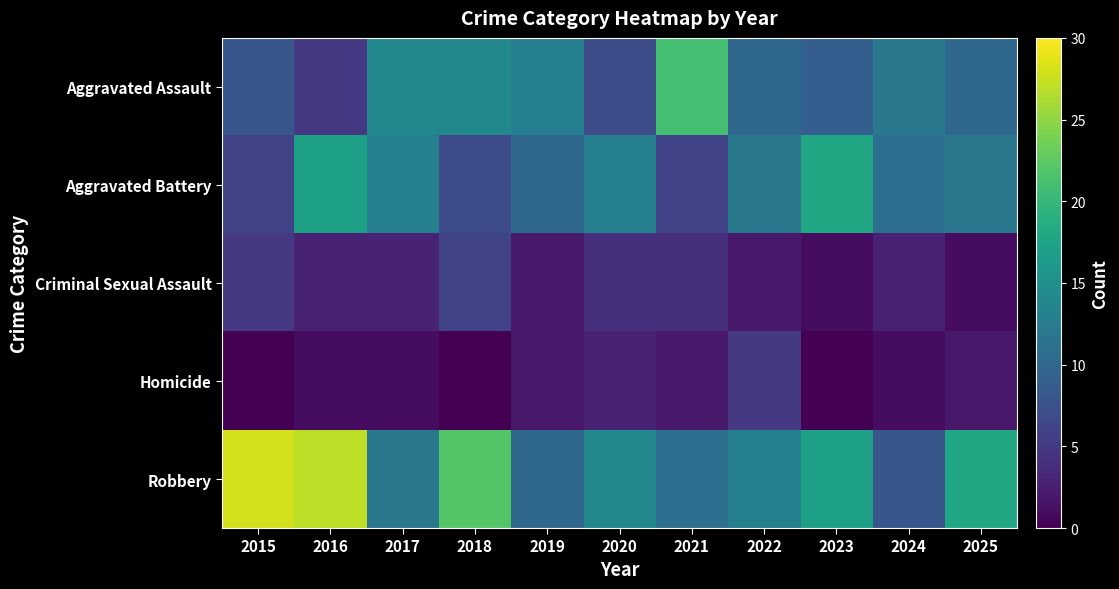

Reading left to right, transcribe all the data shown in this chart.

Aggravated Assault: 2015=8	2016=5	2017=14	2018=14	2019=13	2020=7	2021=21	2022=10	2023=9	2024=12	2025=10
Aggravated Battery: 2015=6	2016=17	2017=13	2018=7	2019=10	2020=13	2021=6	2022=12	2023=18	2024=11	2025=12
Criminal Sexual Assault: 2015=5	2016=3	2017=3	2018=6	2019=2	2020=4	2021=4	2022=2	2023=1	2024=3	2025=1
Homicide: 2015=0	2016=1	2017=1	2018=0	2019=2	2020=3	2021=2	2022=5	2023=0	2024=1	2025=2
Robbery: 2015=28	2016=27	2017=12	2018=22	2019=10	2020=14	2021=11	2022=13	2023=17	2024=8	2025=18